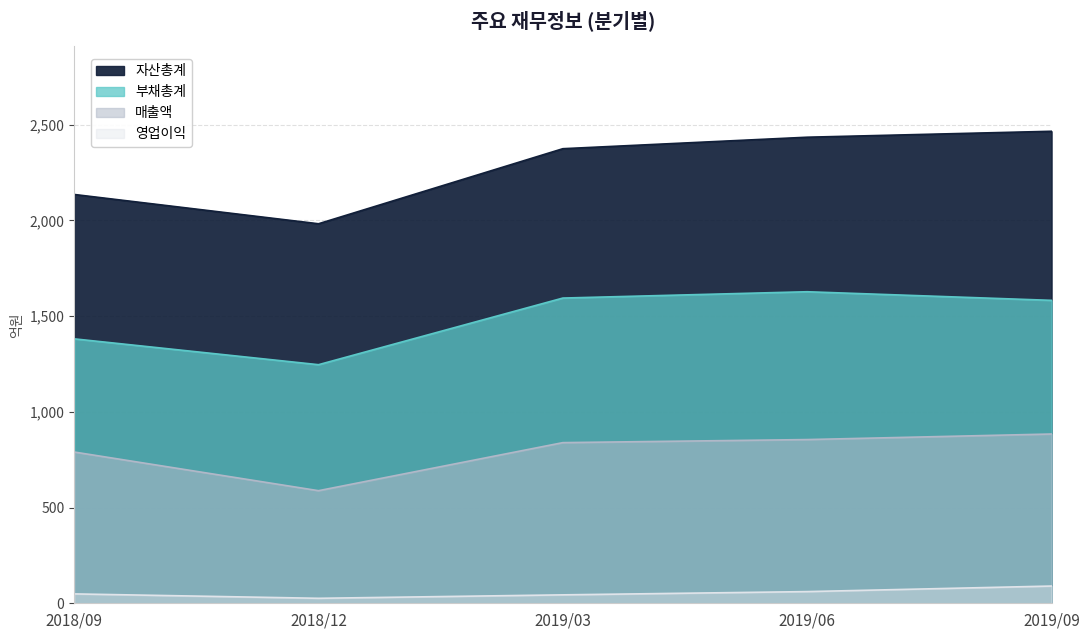

What value does the 매출액 series have at 2019/03, to the nearest 5?

840